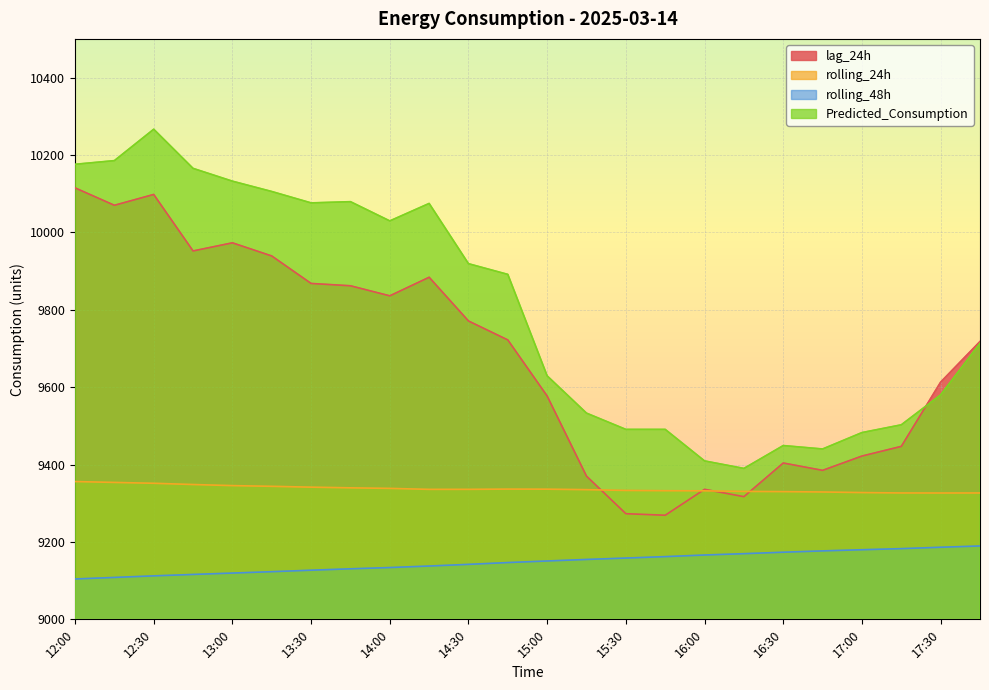

What is the label of the 6th point from the left?

13:15